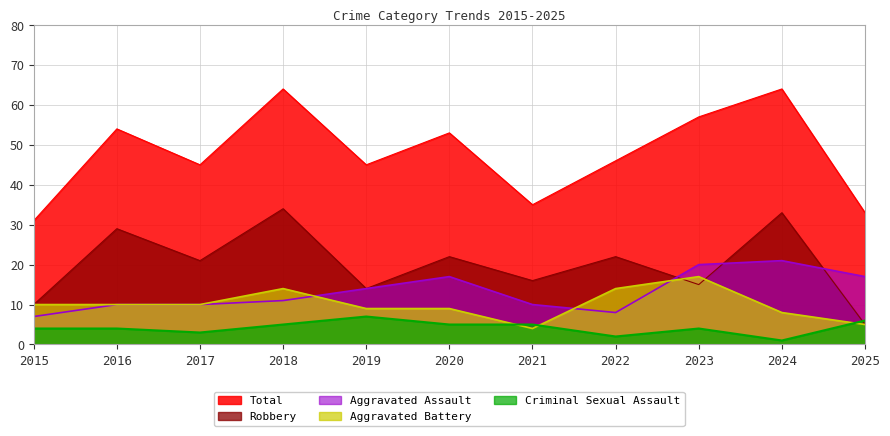

Which label corresponds to the largest value in the chart?

2018